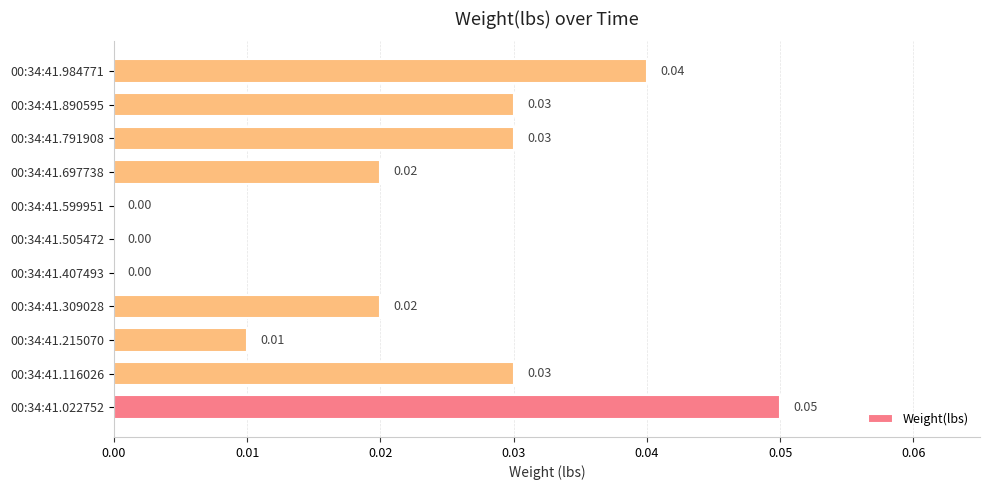

Which has a higher value, 00:34:41.791908 or 00:34:41.022752?

00:34:41.022752